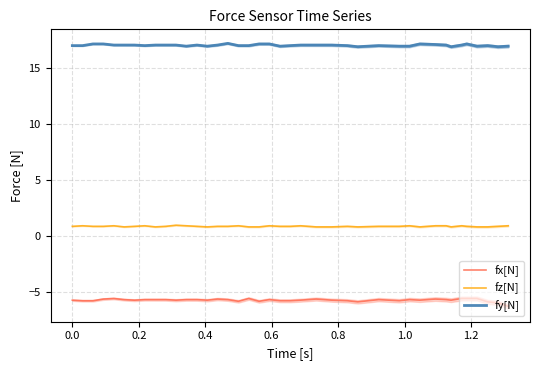

True or false: fz[N] and fy[N] intersect in this chart.

False